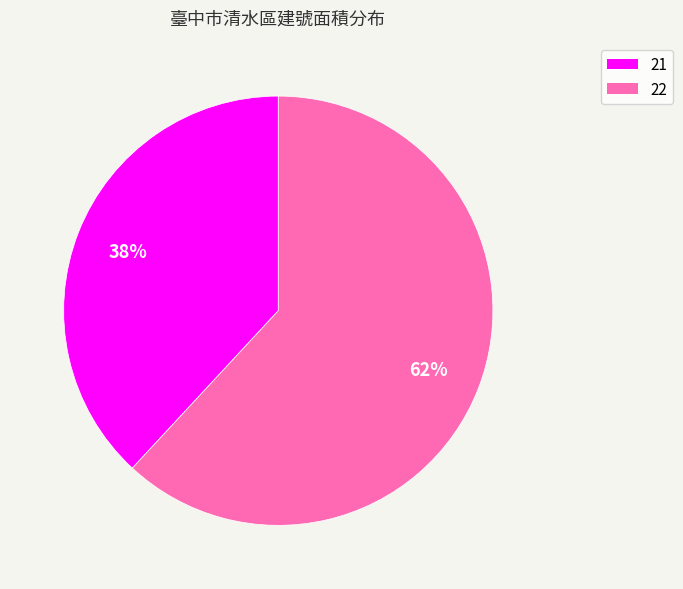

What is the ratio of the value at 21 to the value at 22?

0.6